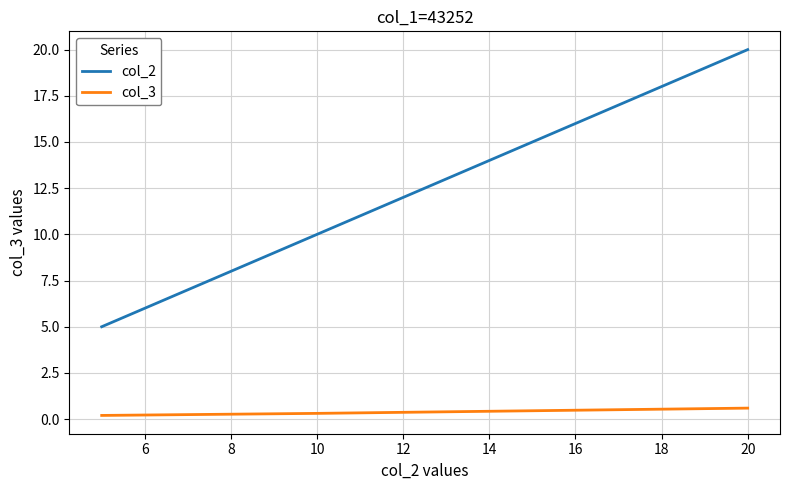

What is the difference between the maximum and minimum values in the col_2 series?

15.0